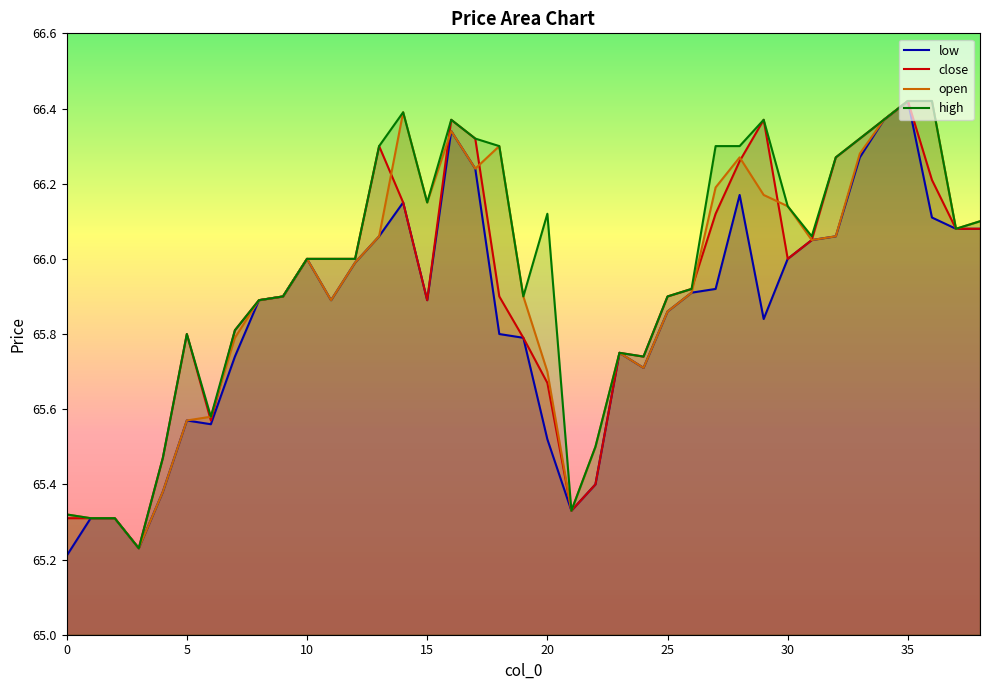

Rank the series by their maximum value, from lowest to highest.

low, close, open, high